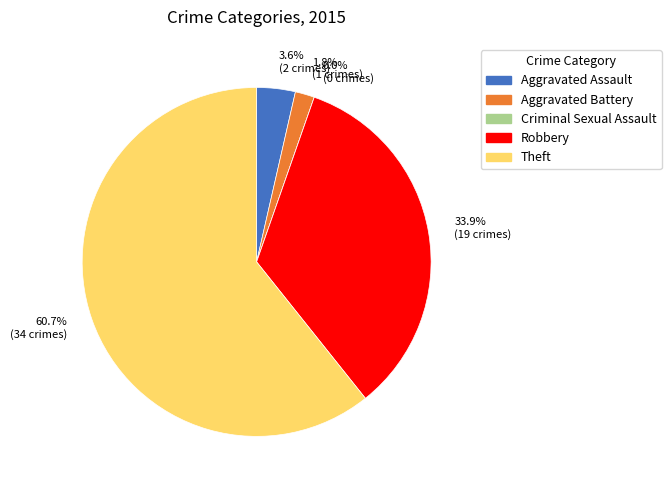

To the nearest percent, what percentage of the pie is Aggravated Assault?

4%